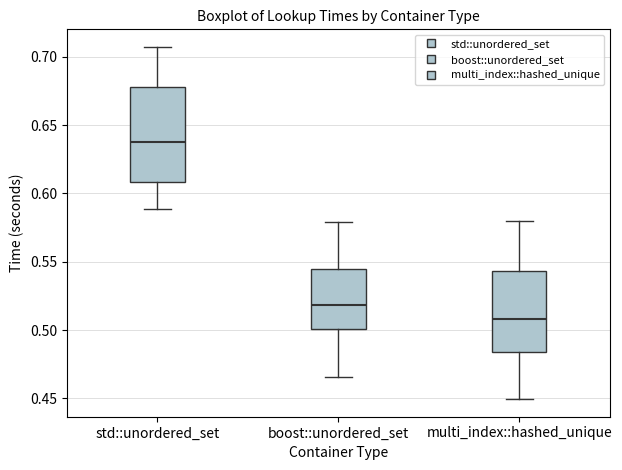

Where is the lower edge of the box for multi_index::hashed_unique on the y-axis? The values are not printed on the chart, so give them approximately, as read against the axis.

0.485